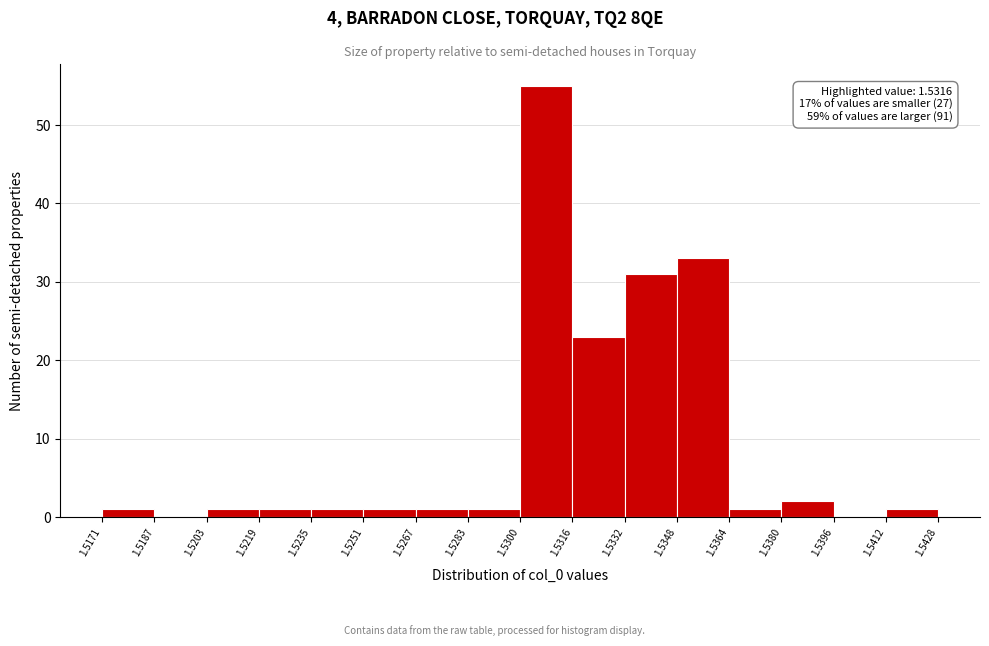

Over which range of the x-axis is the bar tallest?

1.5300 to 1.5316